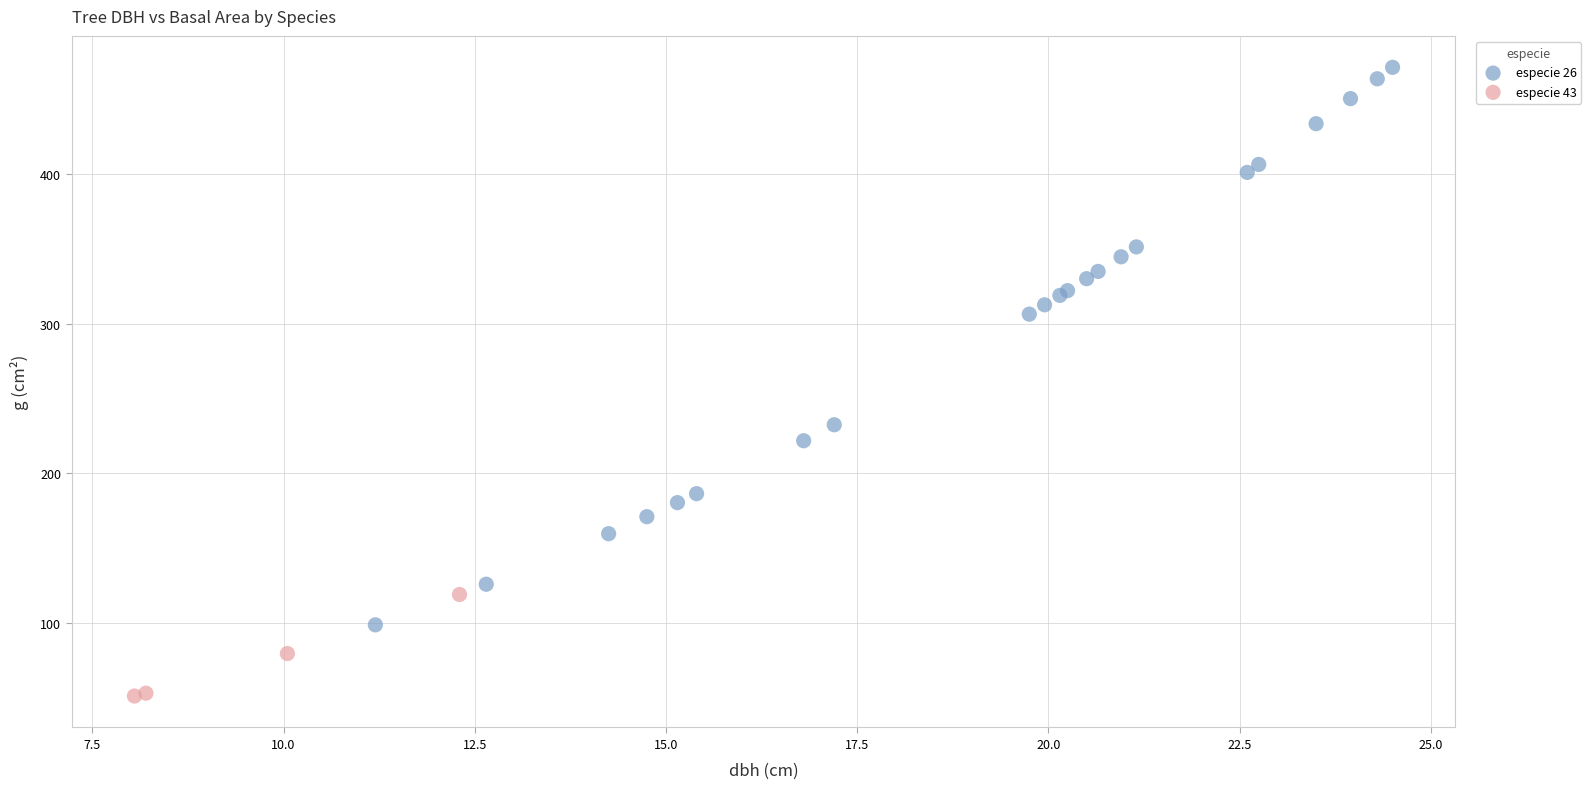

Which series contains the lowest Y value?

especie 43